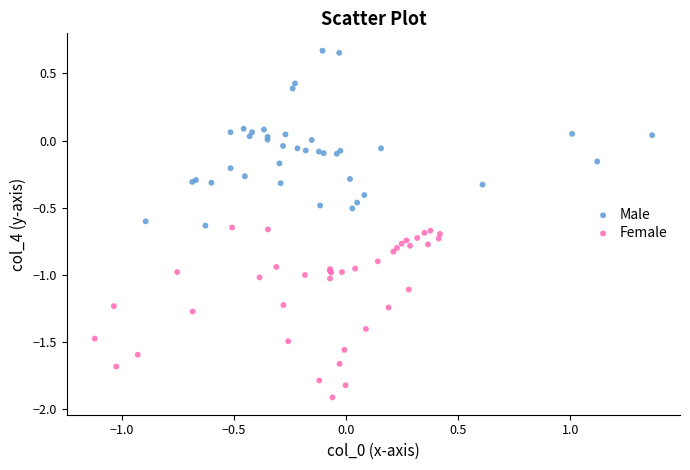

Which series reaches the maximum Y coordinate?

Male